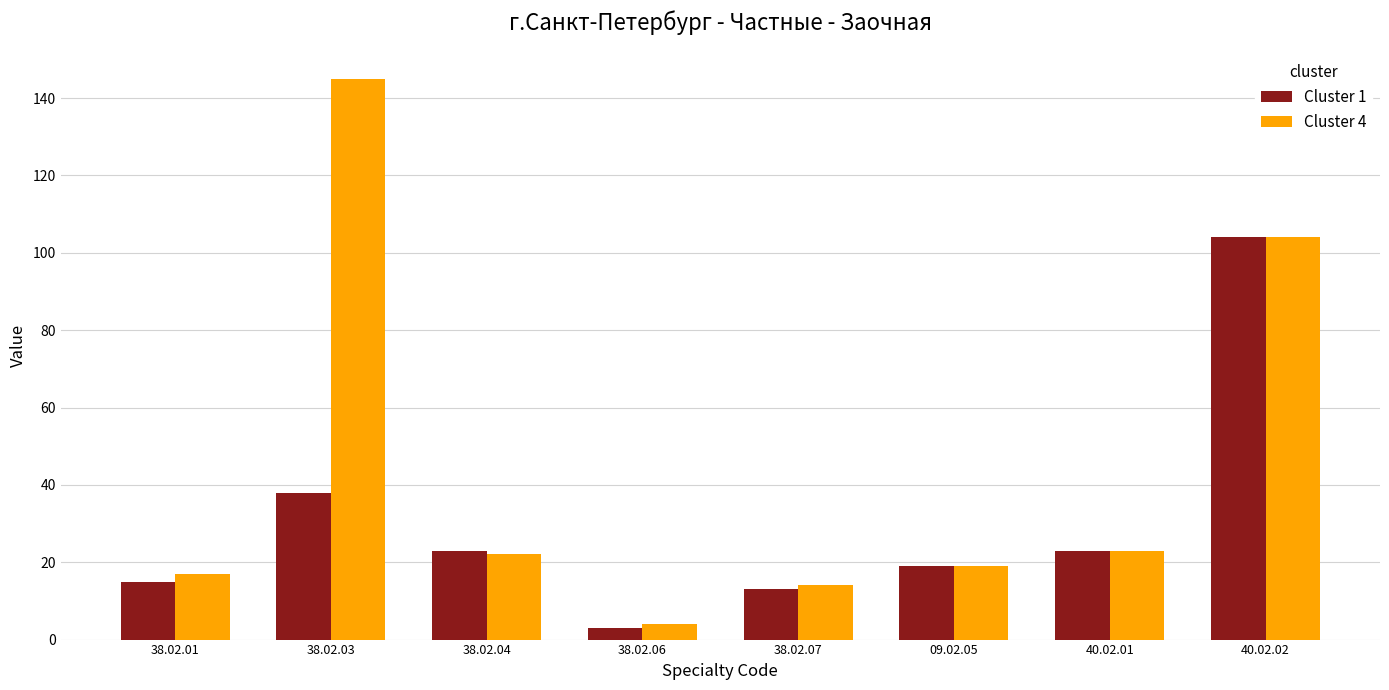

What position from the left is 38.02.04?

3